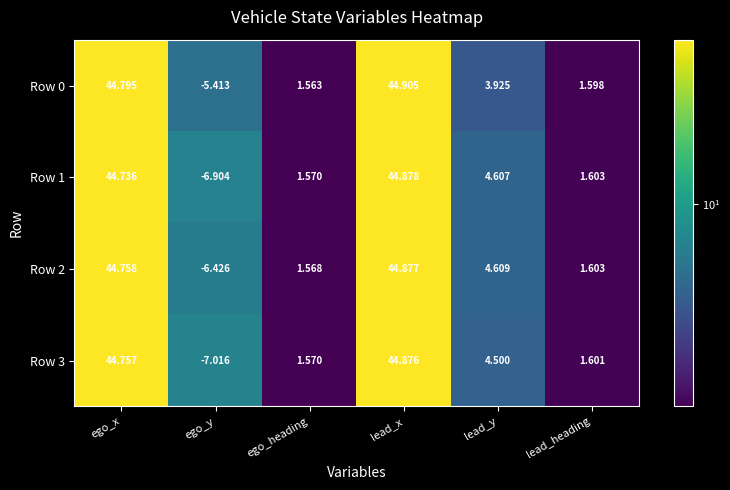

At which label is Row 1 closest to 18?

lead_y